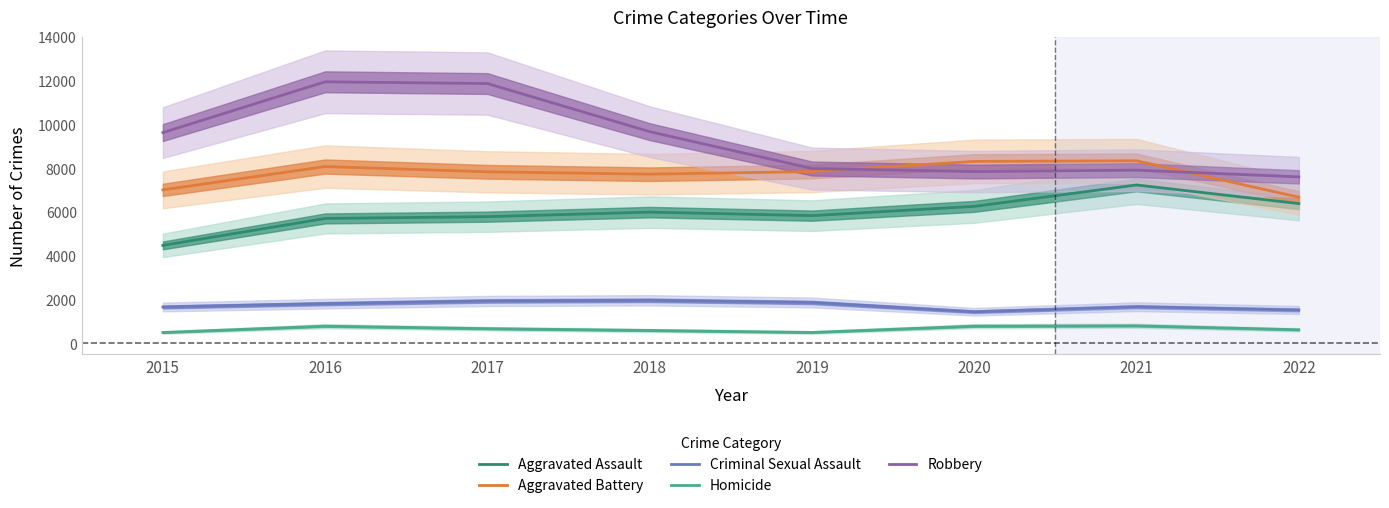

Which label corresponds to the largest value in the chart?

2016